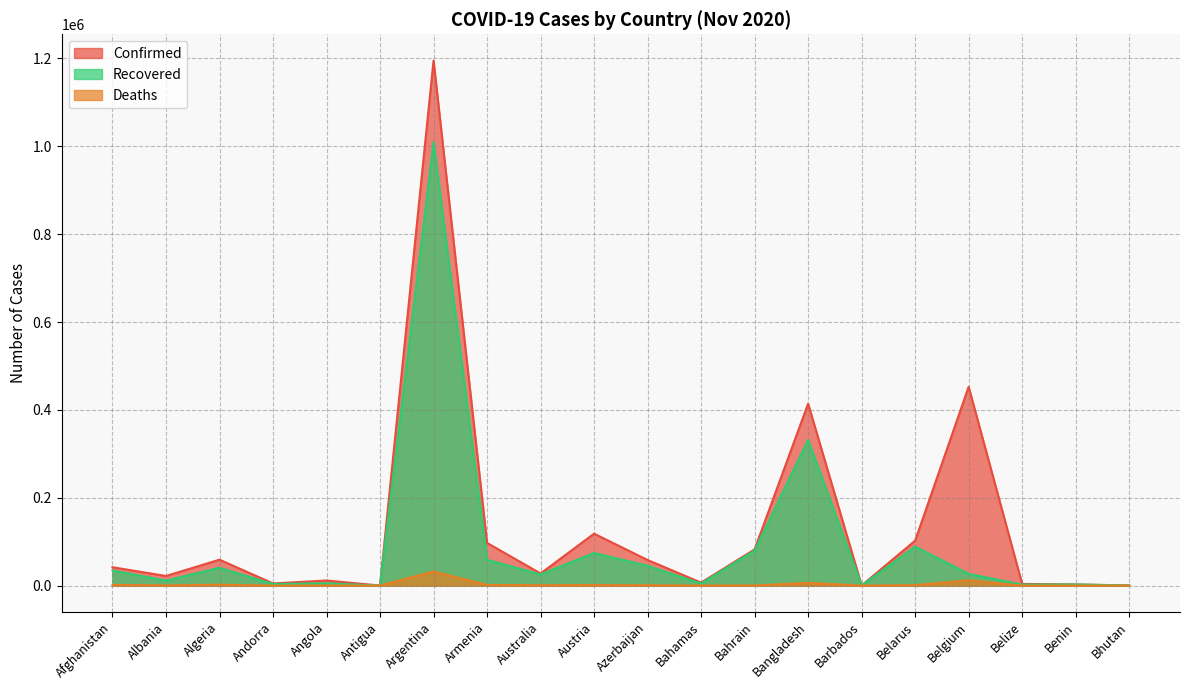

Which series changed the most between Belarus and Bhutan?

Confirmed